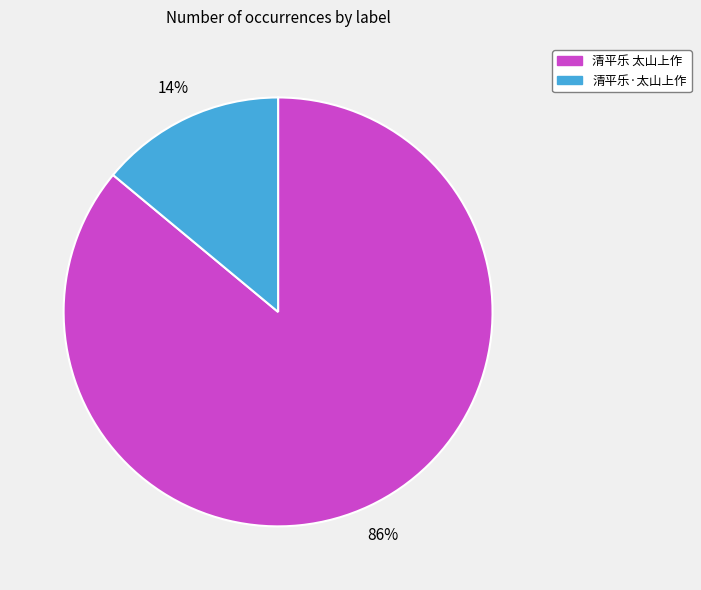

Combined, do 清平乐 太山上作 and 清平乐·太山上作 account for over 50%?

Yes